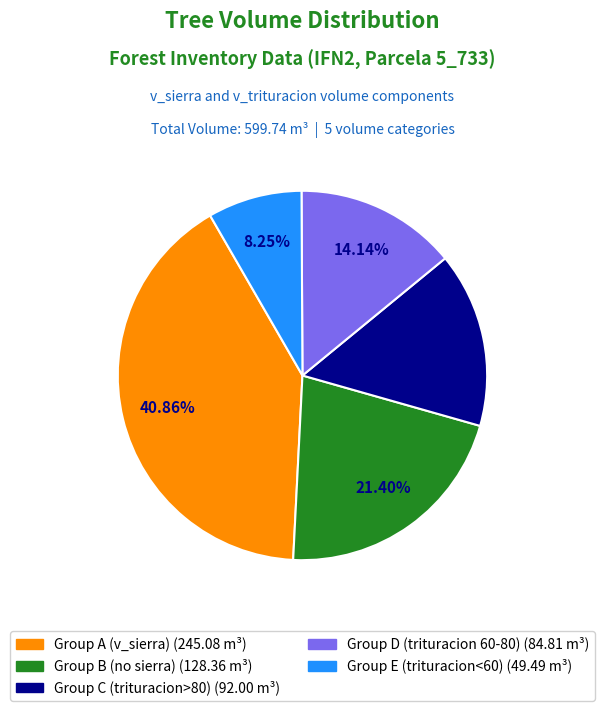

Does any single category account for the majority?

No